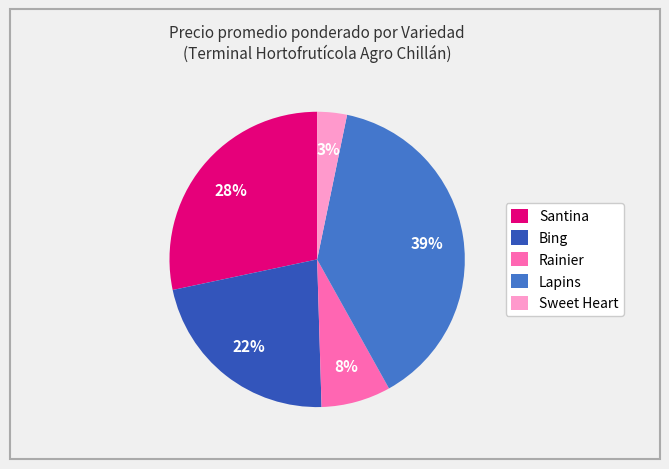

Is the sum of Lapins and Bing greater than half?

Yes